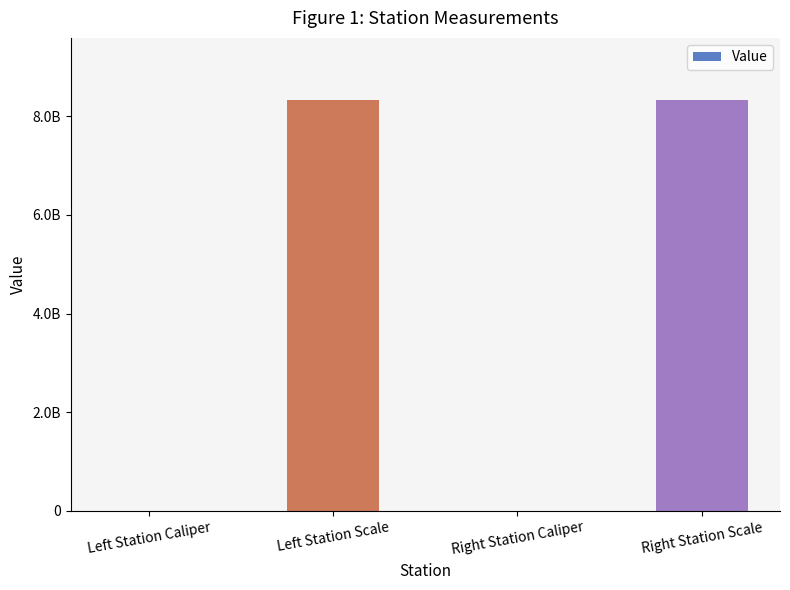

Is it true that the value at Right Station Scale is 12687492129?

False